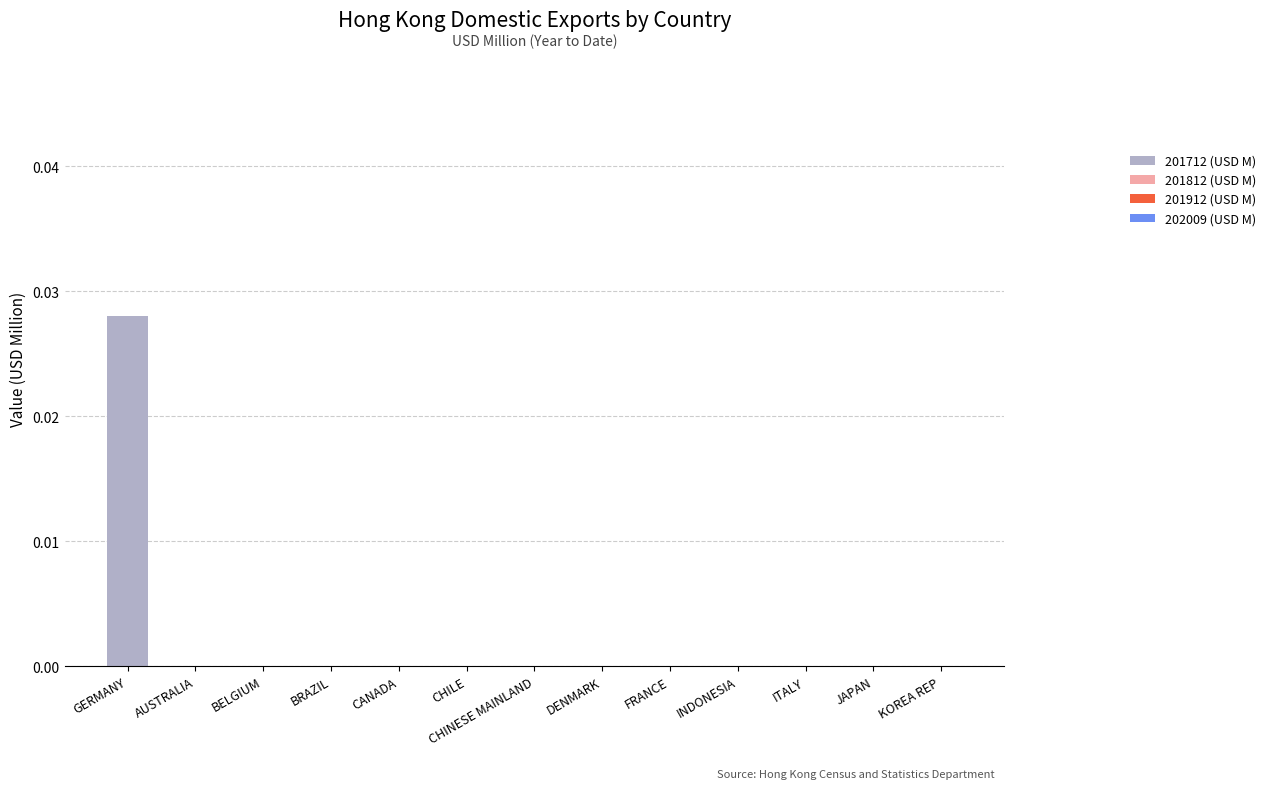

The value at CHINESE MAINLAND is 0.0. True or false?

True